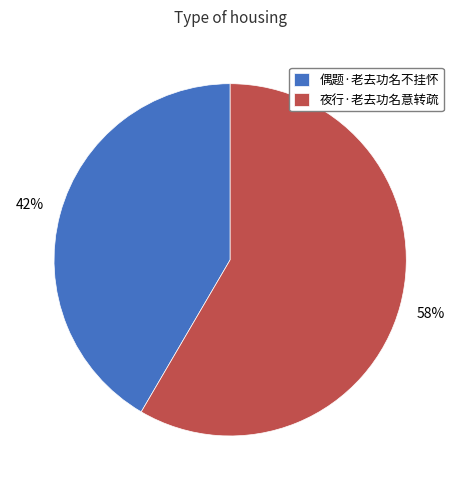

True or false: 夜行·老去功名意转疏 accounts for 58% of the total.

True